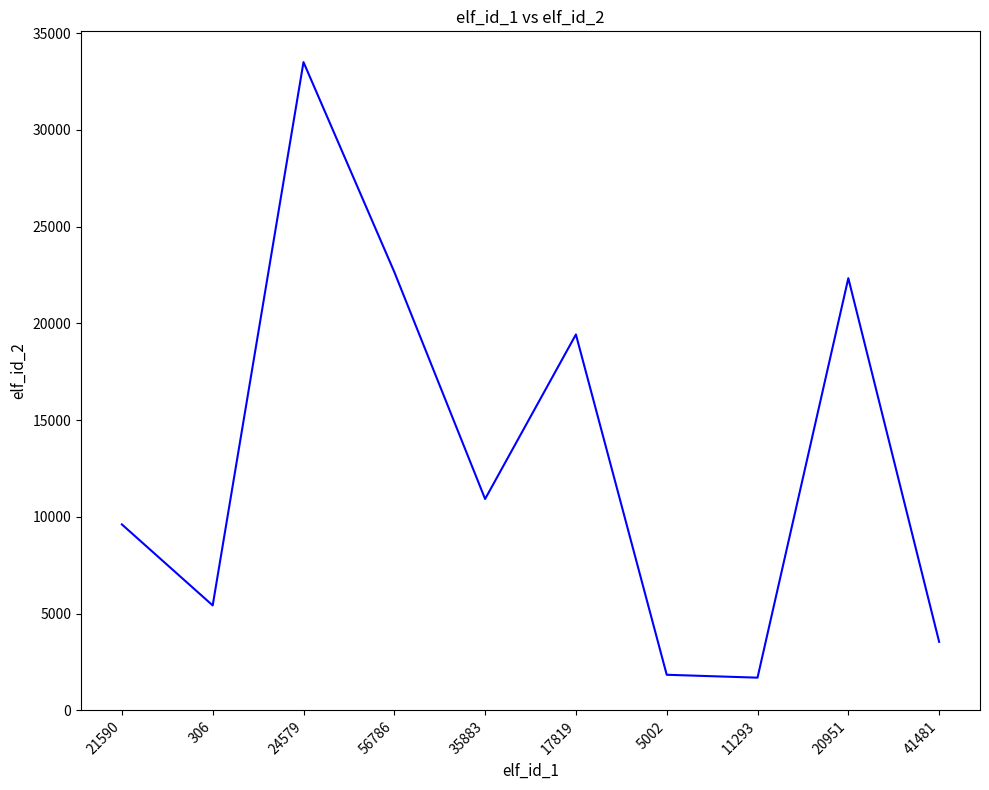

Between 5002 and 17819, which is larger?

17819